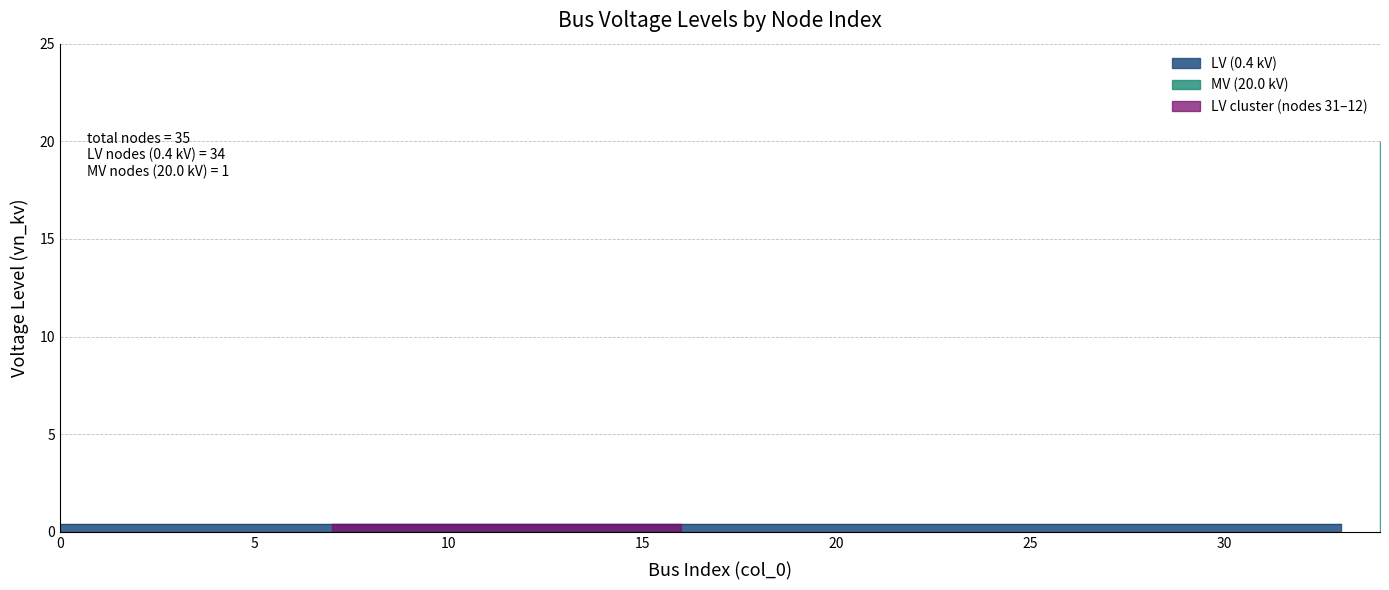

What is the average value?

1.0